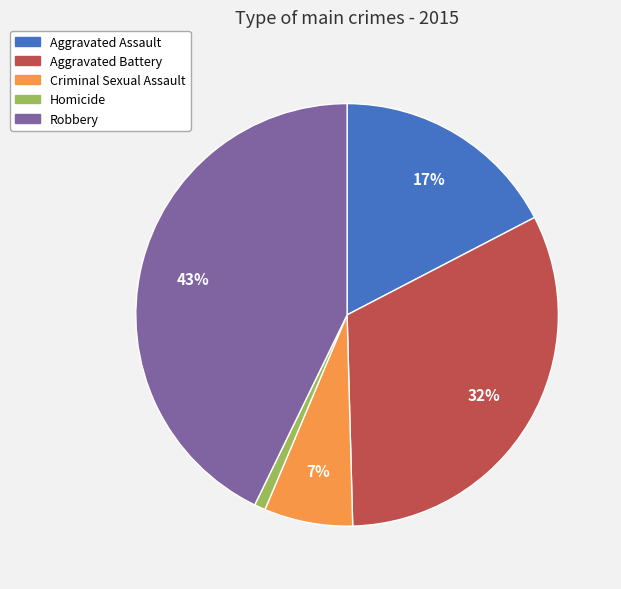

To the nearest percent, what is the difference between the Homicide and Robbery slice percentages?

42%